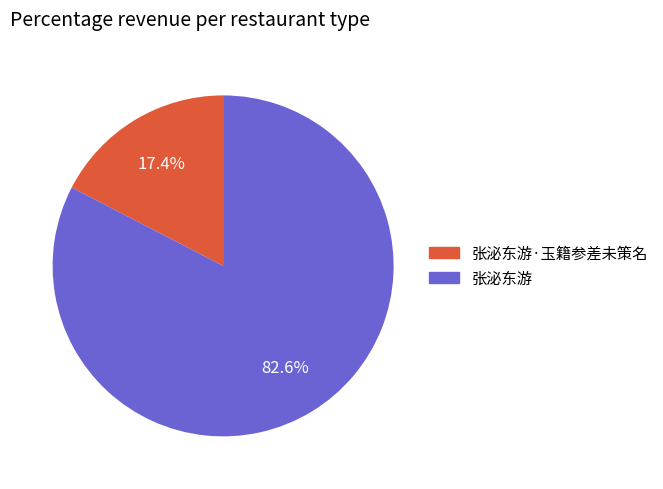

Is there any slice that represents more than half of the pie?

Yes